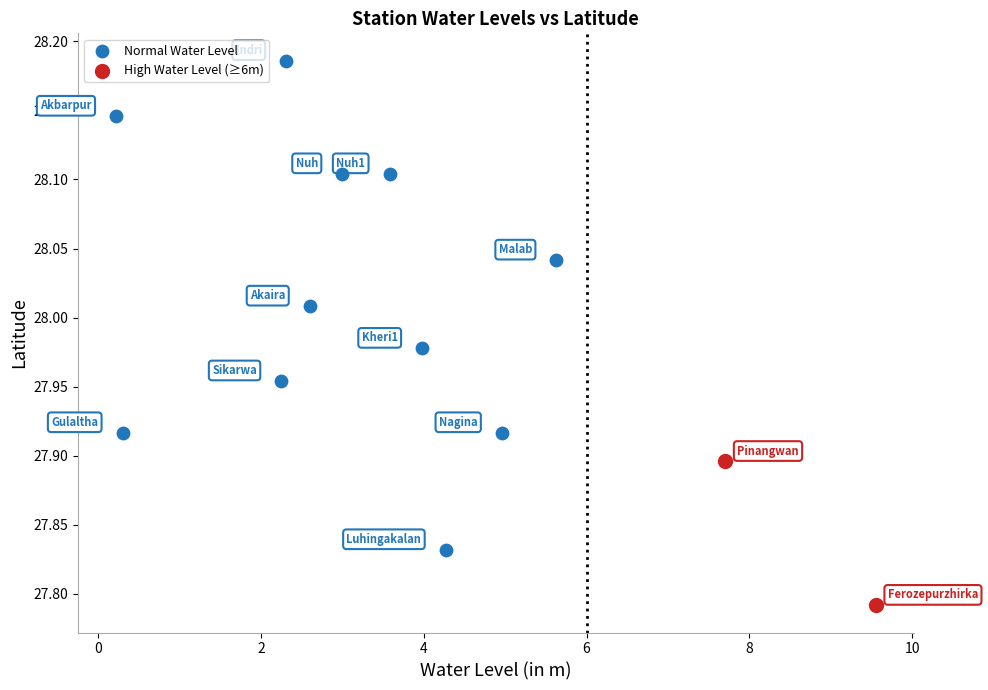

What are all the series names shown in the legend?

Normal Water Level, High Water Level (≥6m)